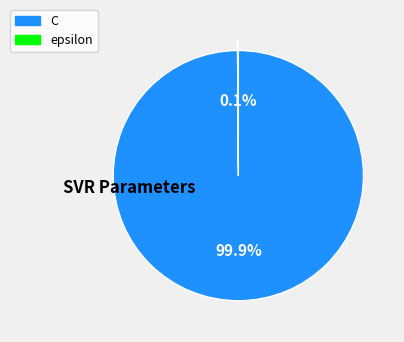

What percentage is NOT represented by C?

0.1%